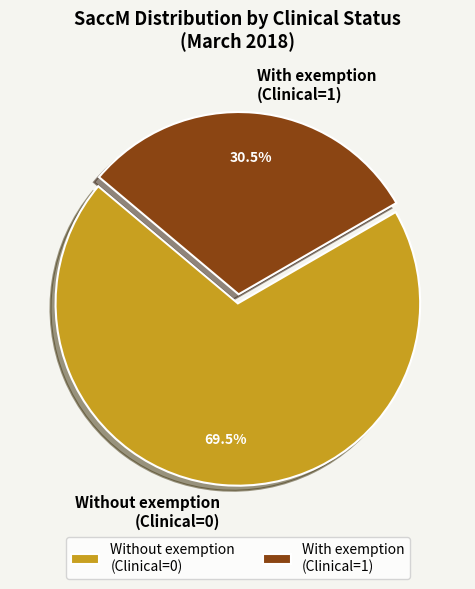

How many segments does this pie chart have?

2